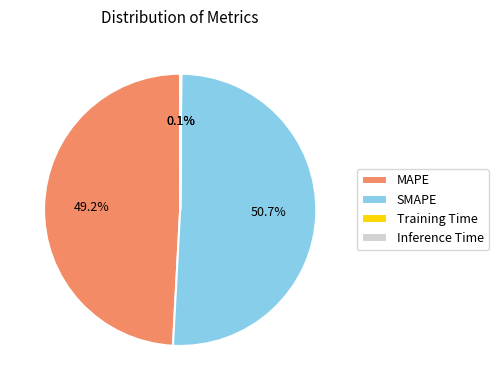

Which slice is the smallest?

Training Time